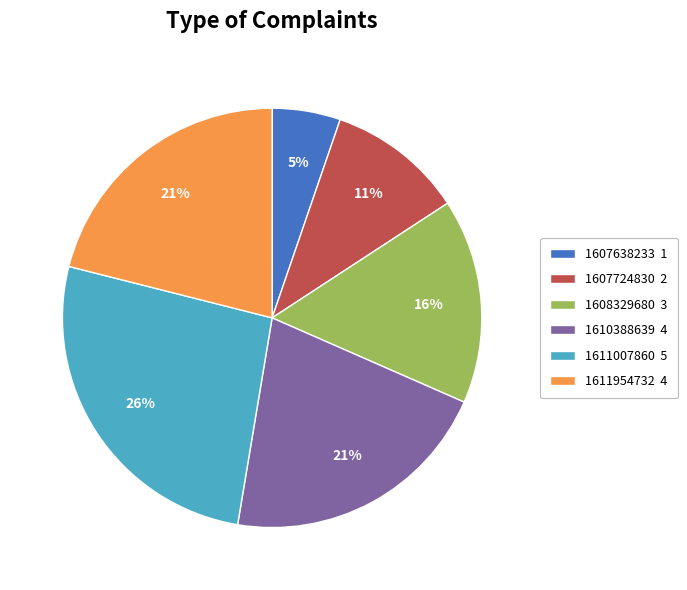

Do 1608329680 3 and 1611954732 4 together represent more than half of the pie?

No